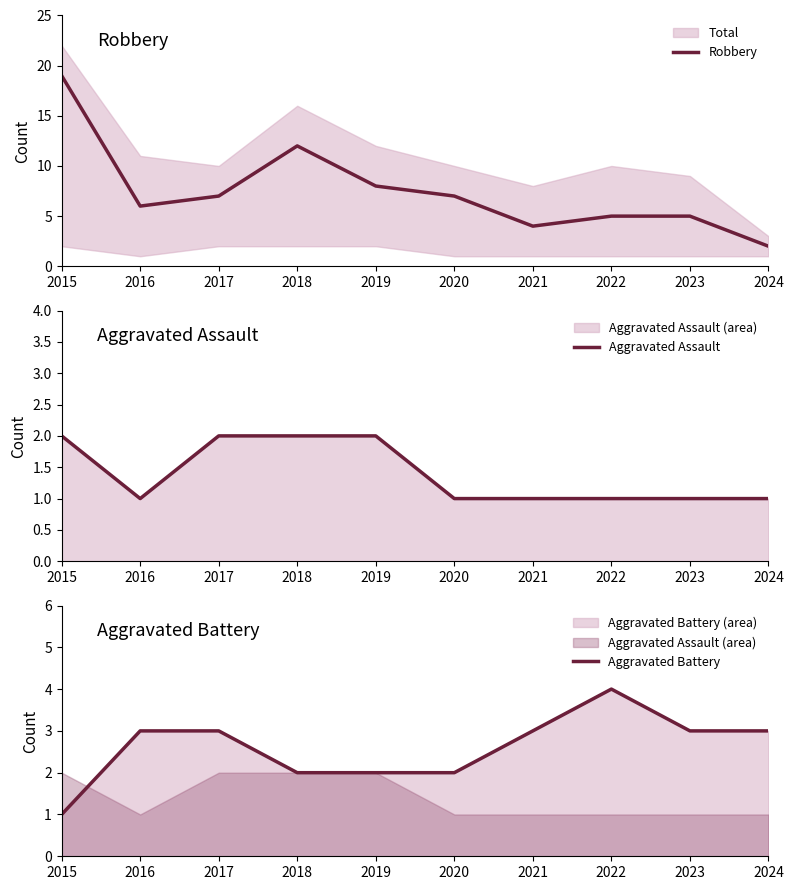

What is the value of the Robbery point at the 4th from the left?

12